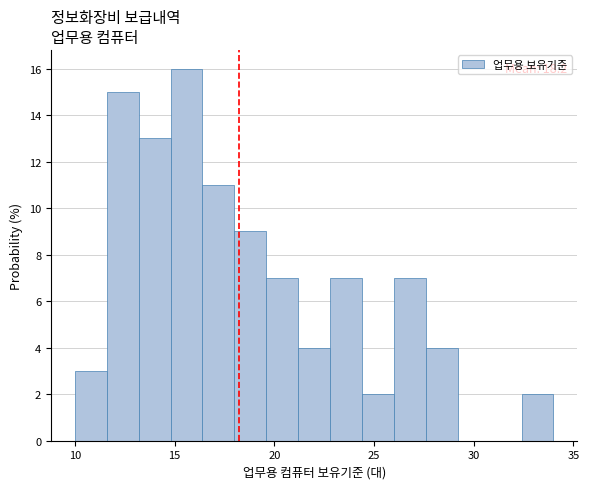

Around what value on the x-axis is the tallest bar? Give the approximate position of its centre, as read against the axis.

15.5